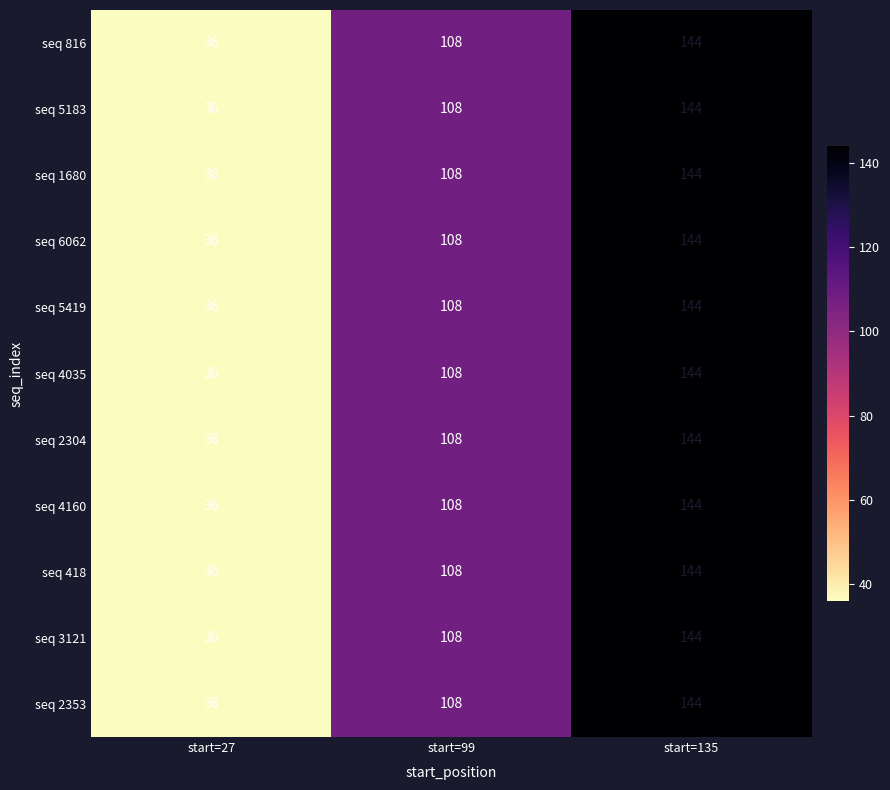

List the labels in order of seq 4160 value, smallest first.

start=27, start=99, start=135